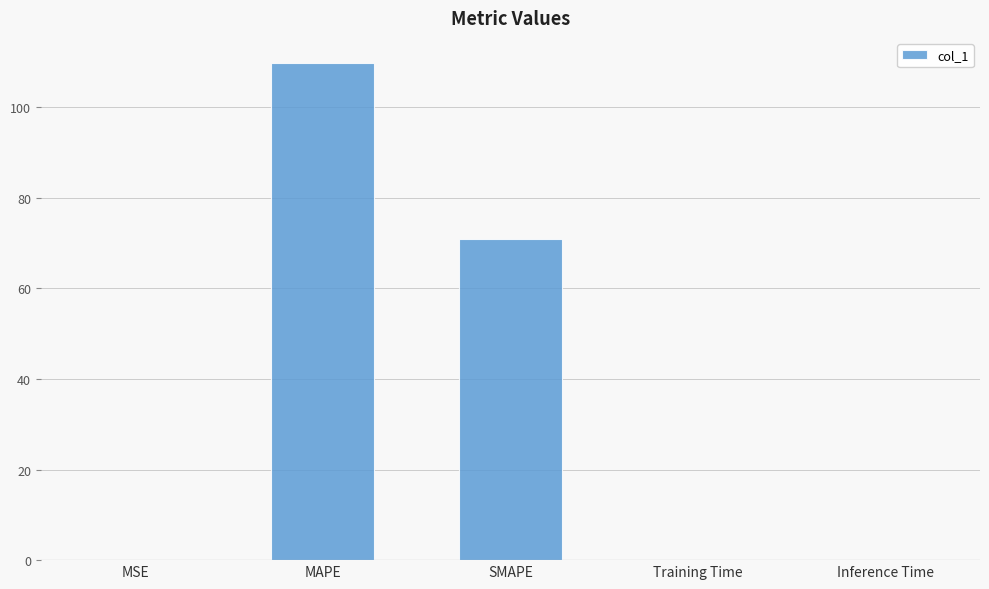

What is the change in value from MSE to MAPE?

+109.8